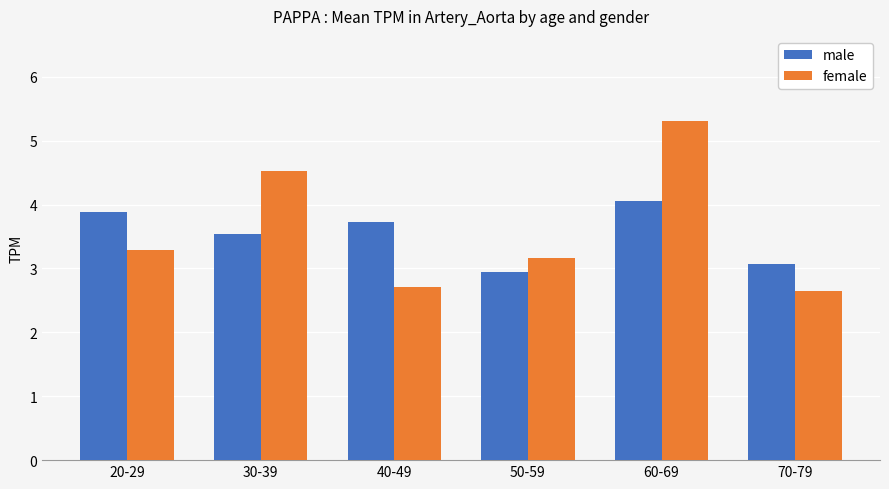

Rank the categories by male value from lowest to highest.

50-59, 70-79, 30-39, 40-49, 20-29, 60-69